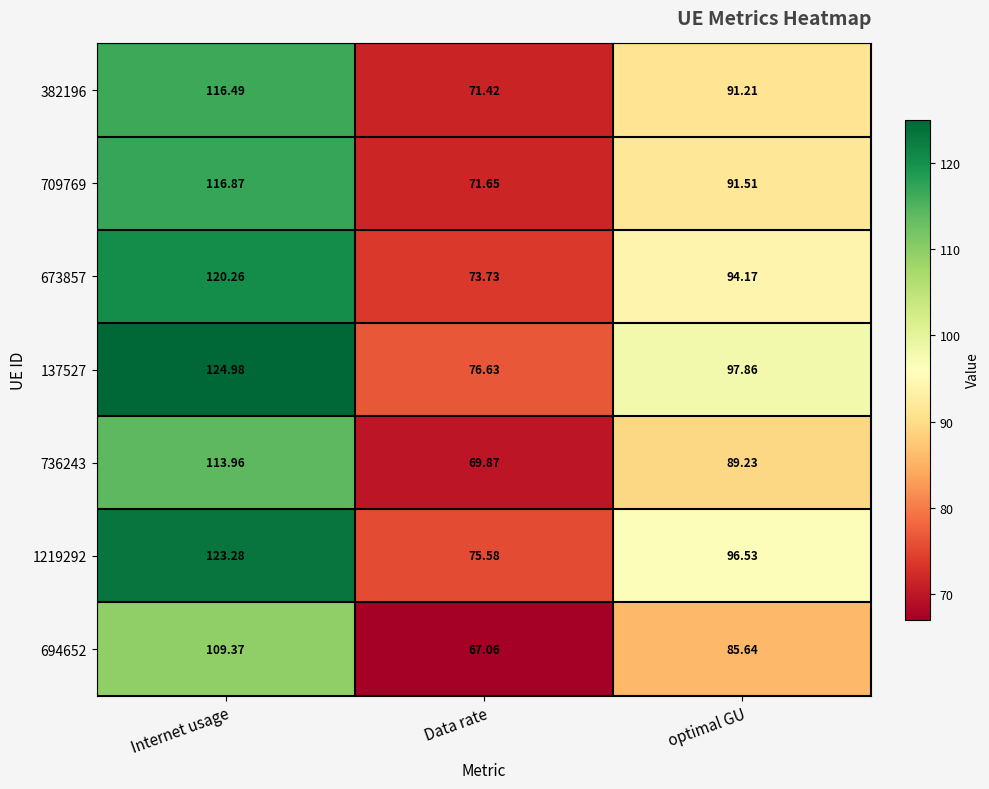

At which category is the sum across all series the highest?

Internet usage